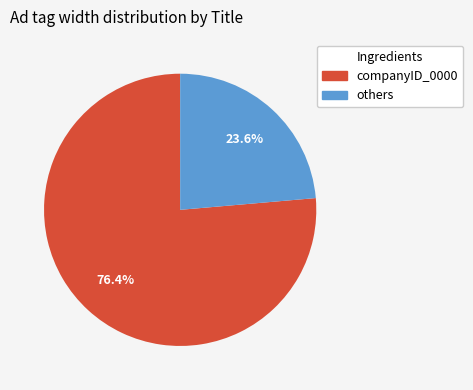

What portion of the pie excludes companyID_0000?

23.6%